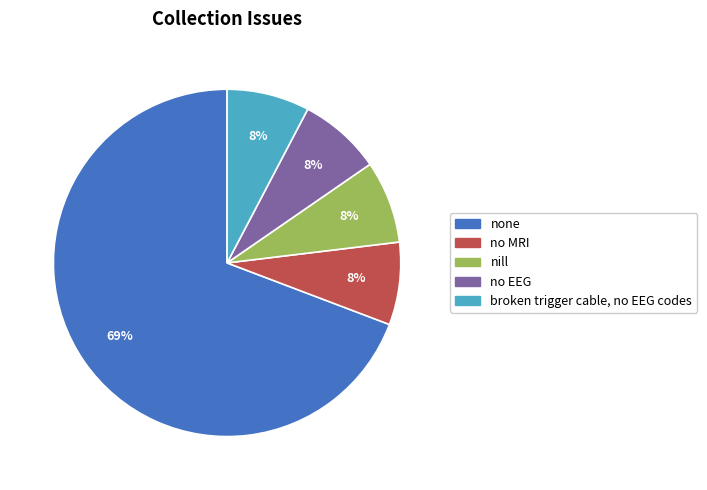

To the nearest percent, what percentage of the pie is no MRI?

8%